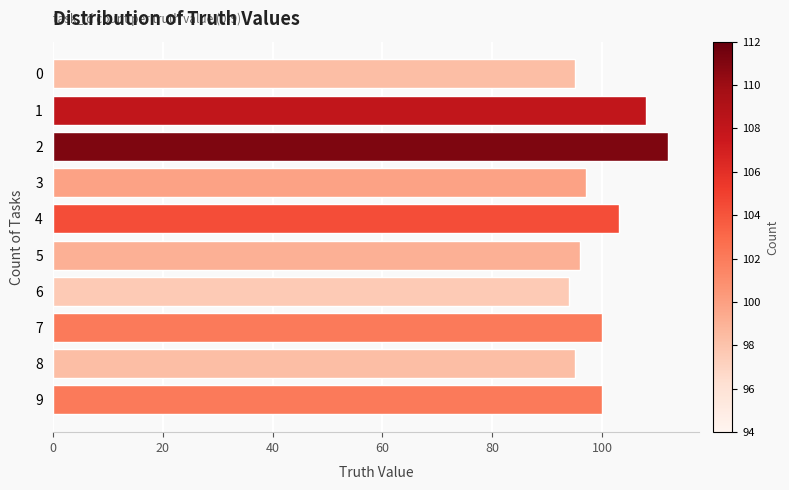

Are the bars grouped side by side (vs. stacked)?

No